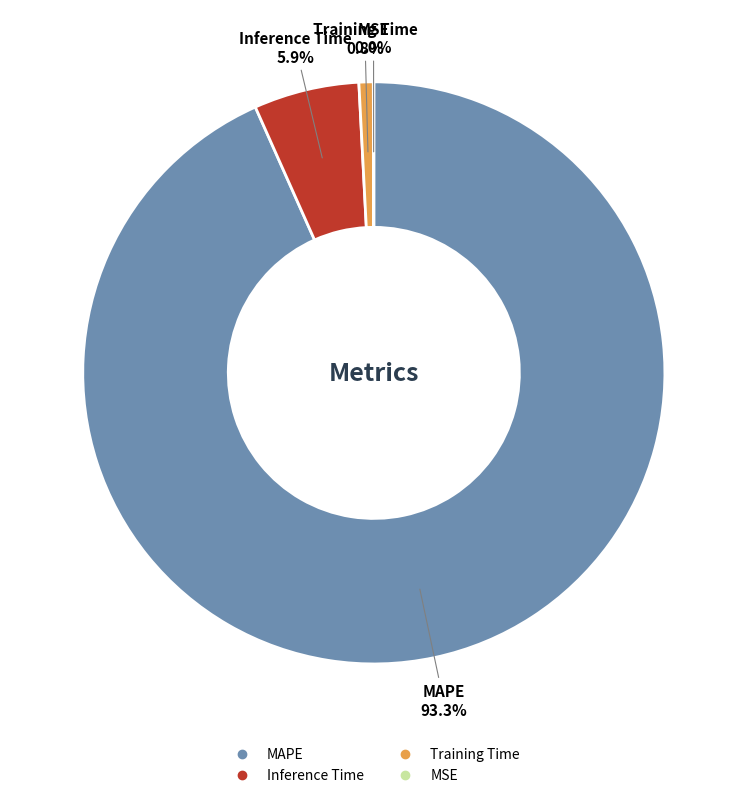

To the nearest percent, what is the difference between the MAPE and Inference Time slice percentages?

87%